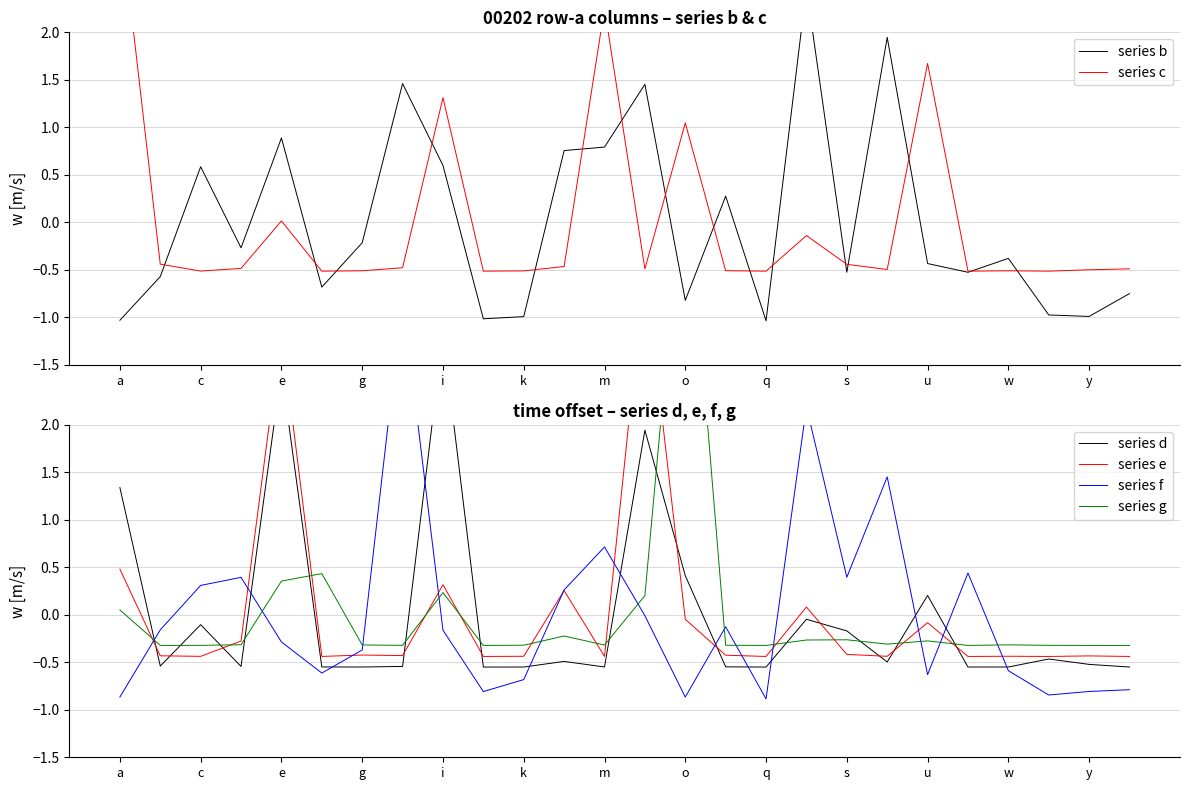

Is the value of series f at k greater than the value of series e at k?

No